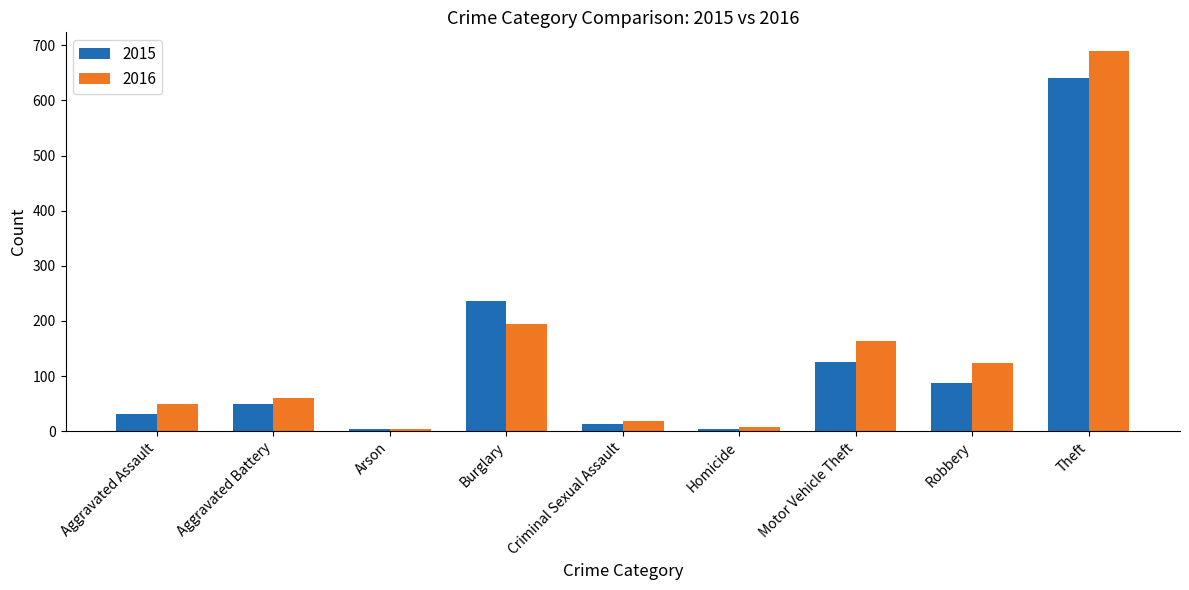

Which series has the largest range (max minus min)?

2016